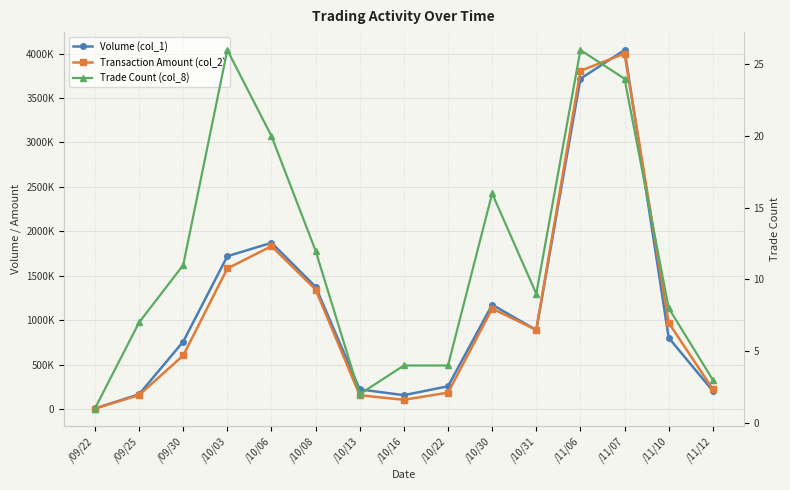

Where does the Trade Count (col_8) series first go above 9?

/09/30